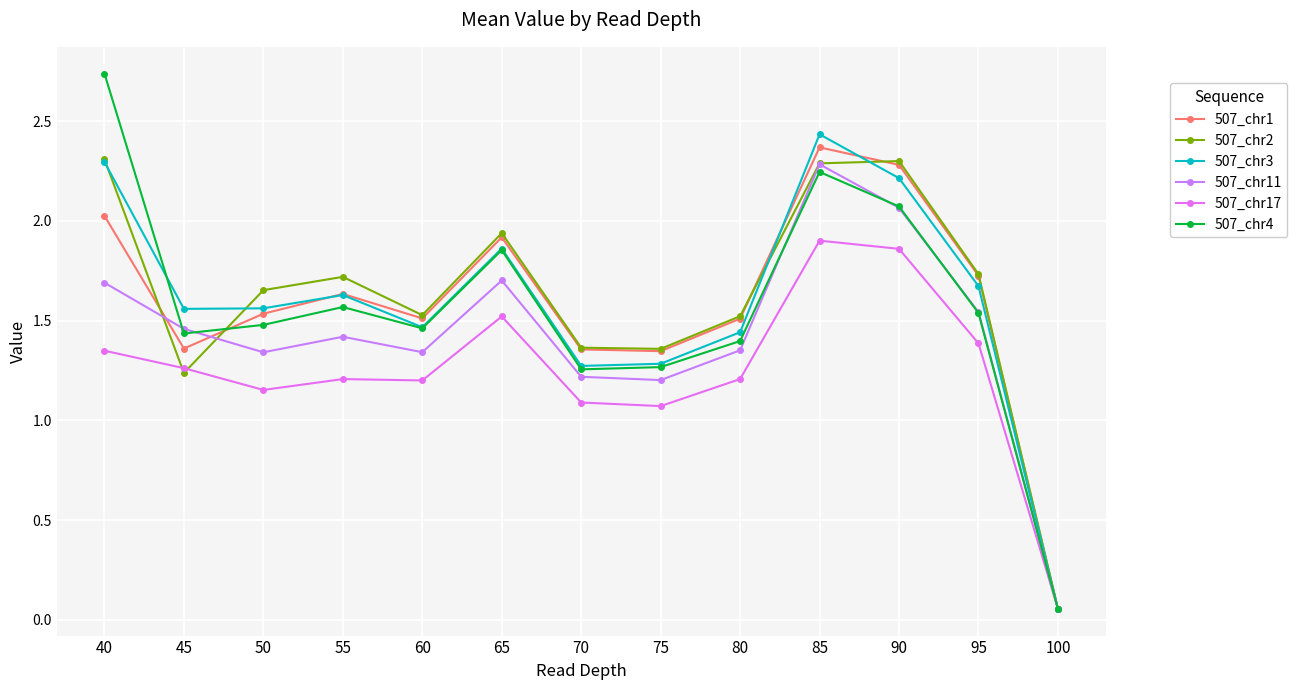

What value does the 507_chr17 series have at 55?

1.2